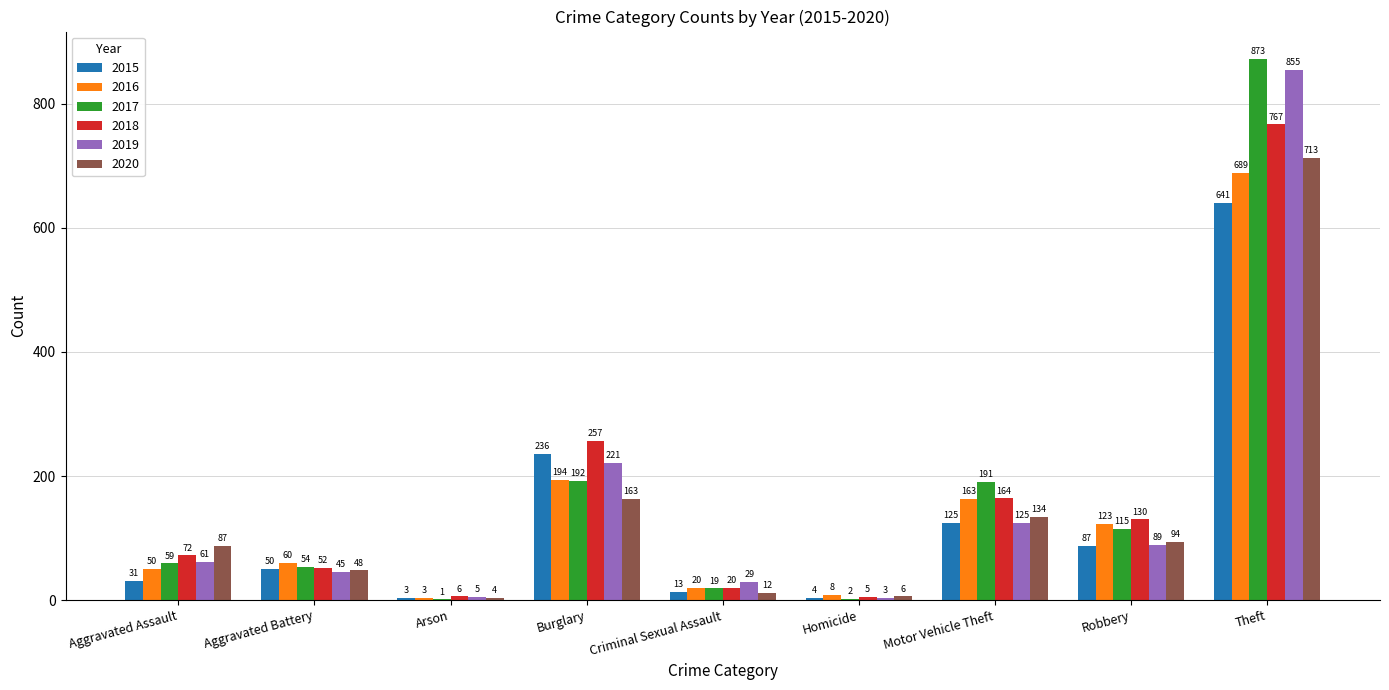

Which series has the largest total across all categories?

2017